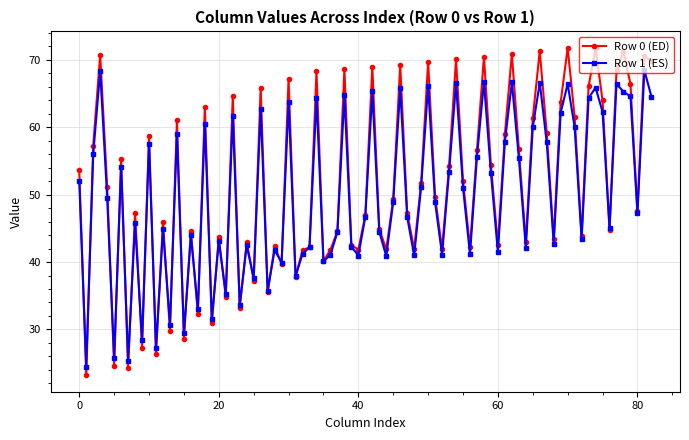

Which series has the largest total across all categories?

Row 0 (ED)